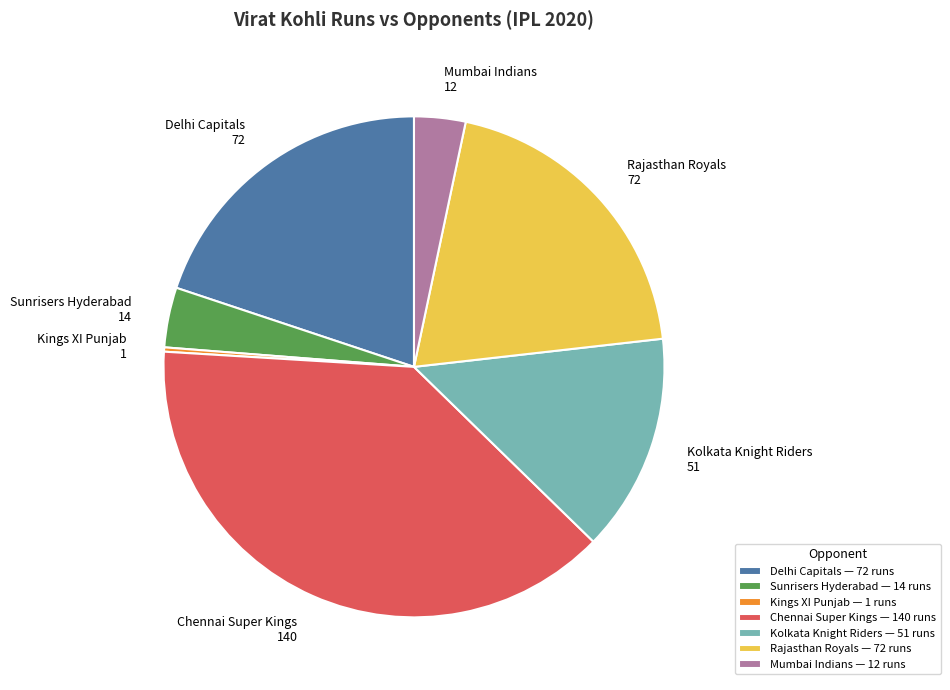

Is Sunrisers Hyderabad the majority of the pie?

No